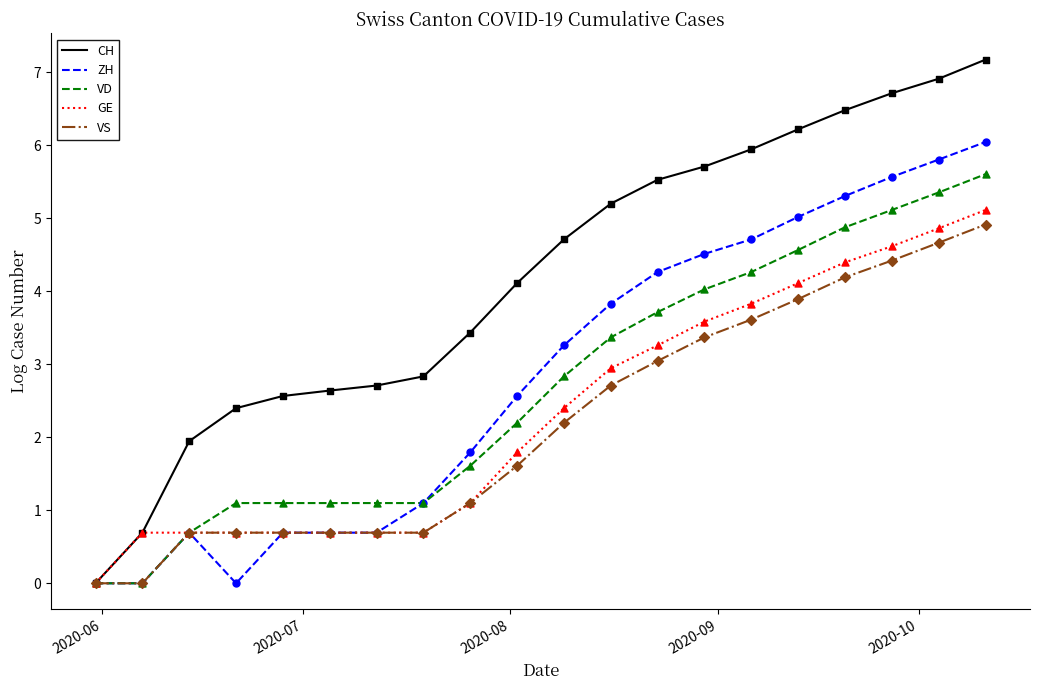

Which series has the largest total across all categories?

CH